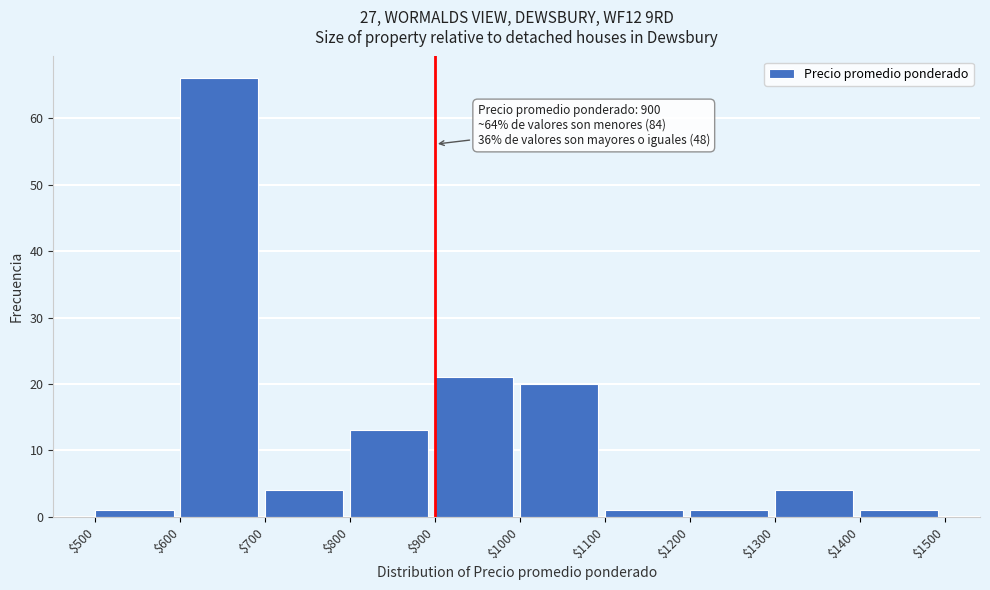

Over which range of the x-axis is the bar tallest?

$600 to $700